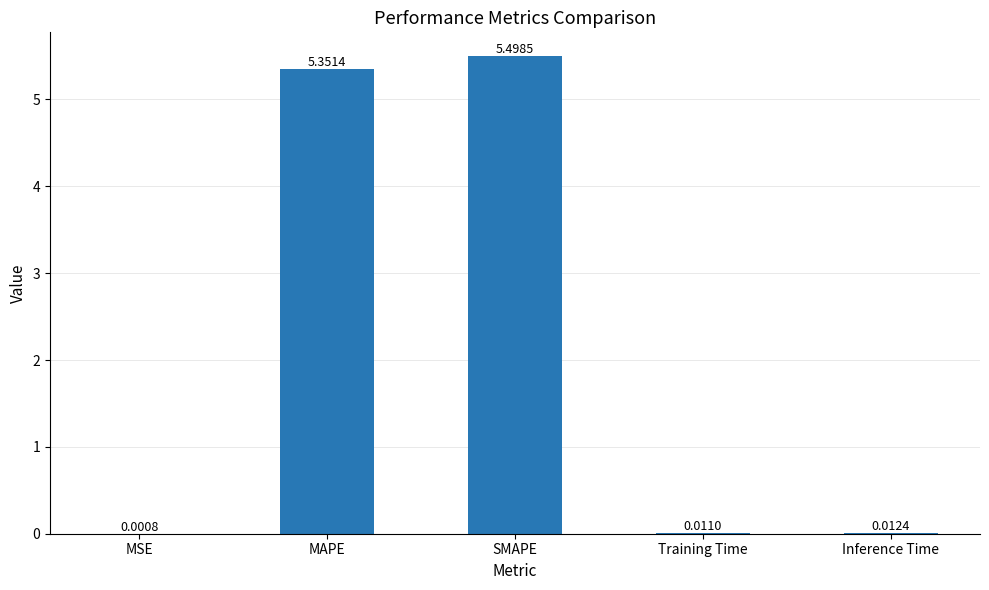

At which category does the chart reach its peak across all series?

SMAPE